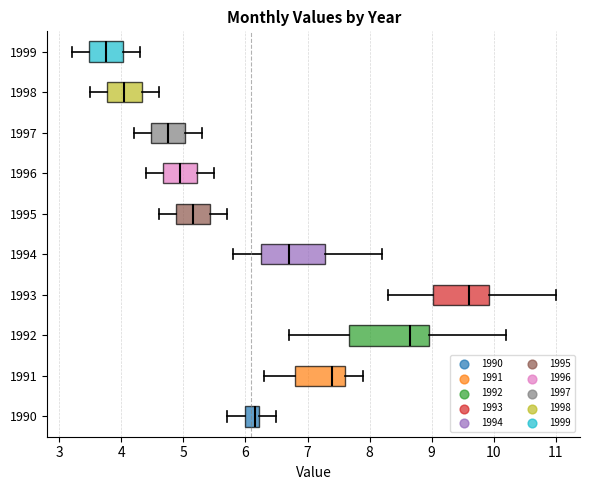

Which box has the furthest to the right median line?

1993